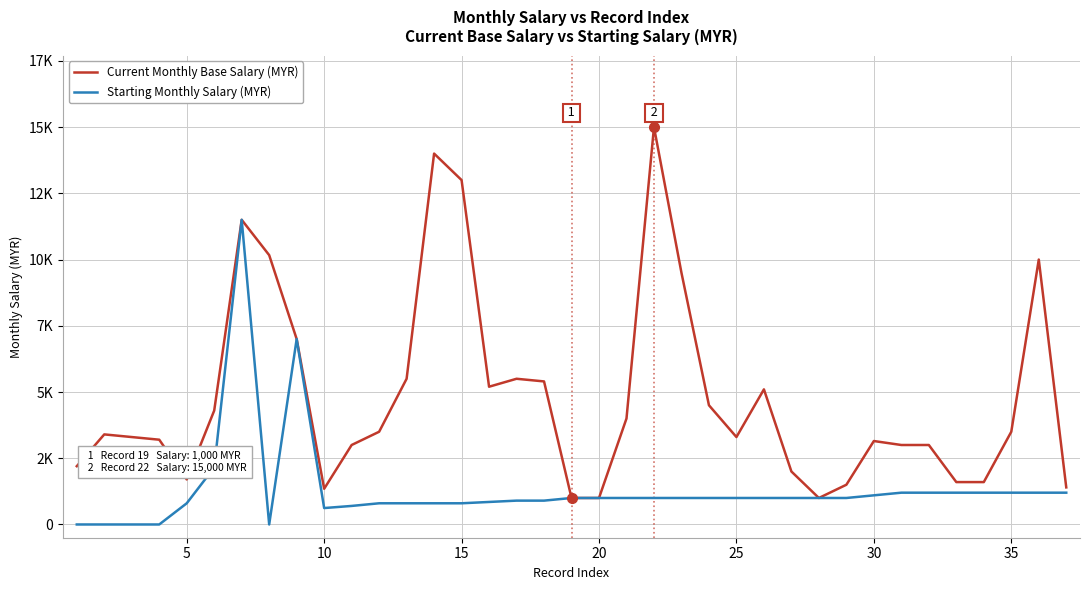

True or false: Starting Monthly Salary (MYR) and Current Monthly Base Salary (MYR) intersect in this chart.

False